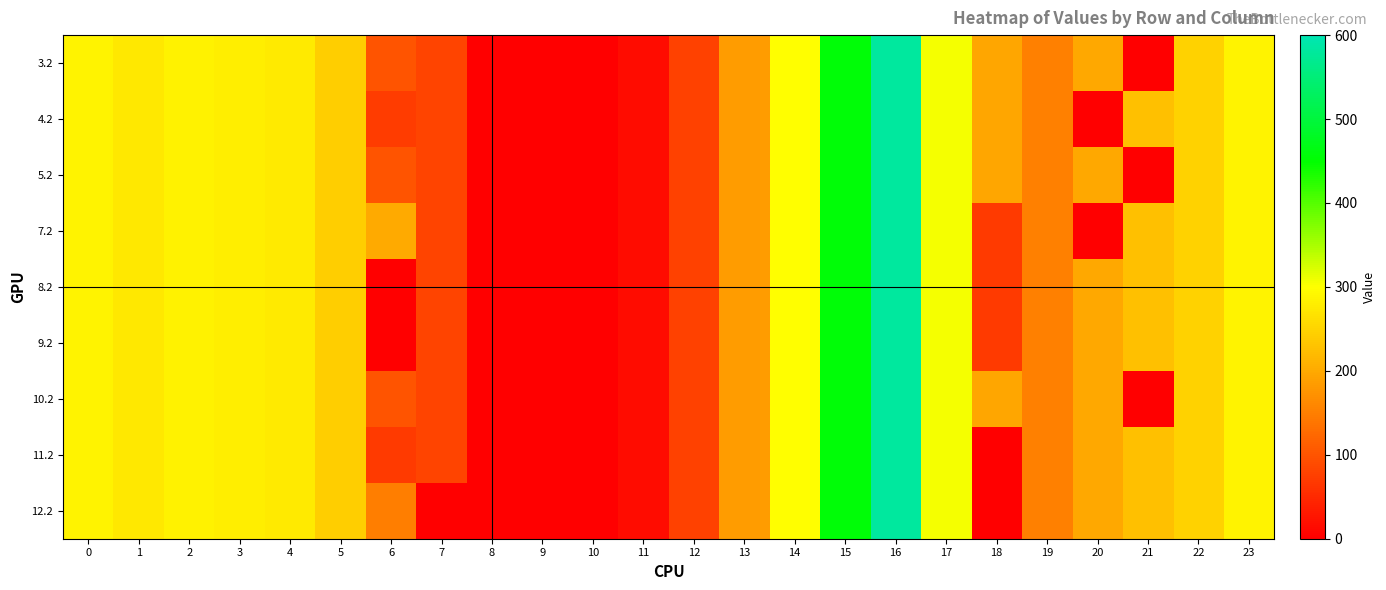

Count the number of data series in this chart.

9